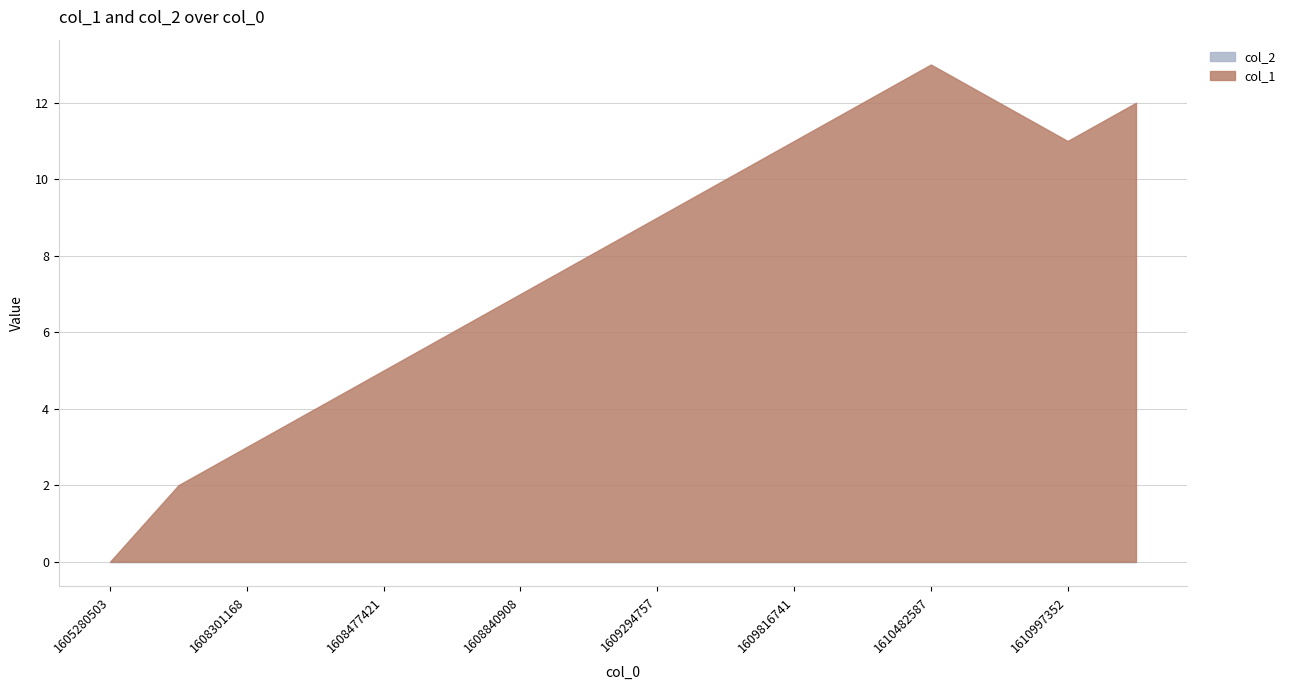

Reading left to right, extract all data points from this chart.

col_1: 0	2	3	4	5	6	7	8	9	10	11	12	13	12	11	12
col_2: 0	0	0	0	0	0	0	0	0	0	0	0	0	0	0	0